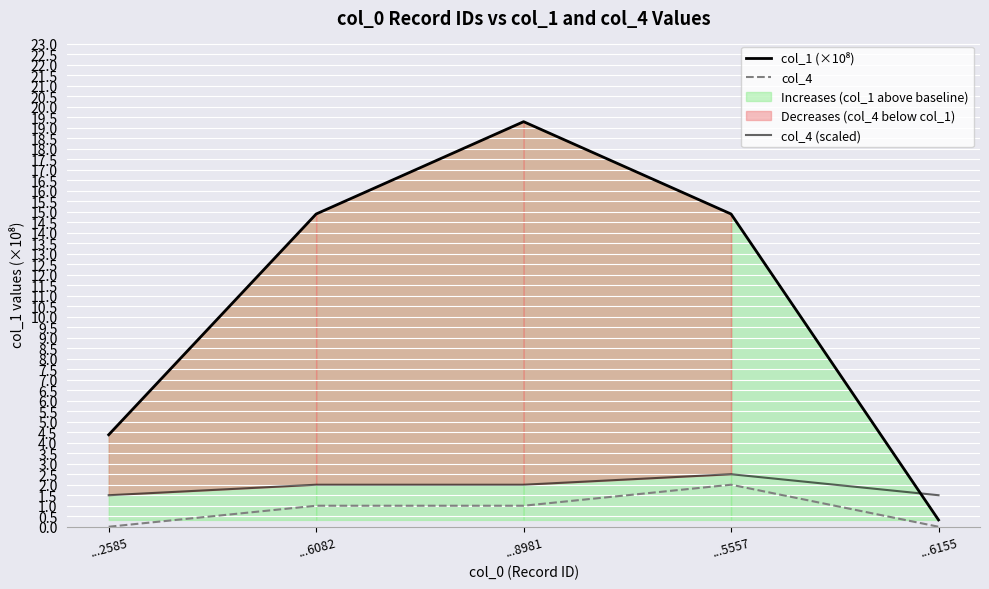

Rank the categories by col_4 (scaled) value from highest to lowest.

...5557, ...6082, ...8981, ...2585, ...6155